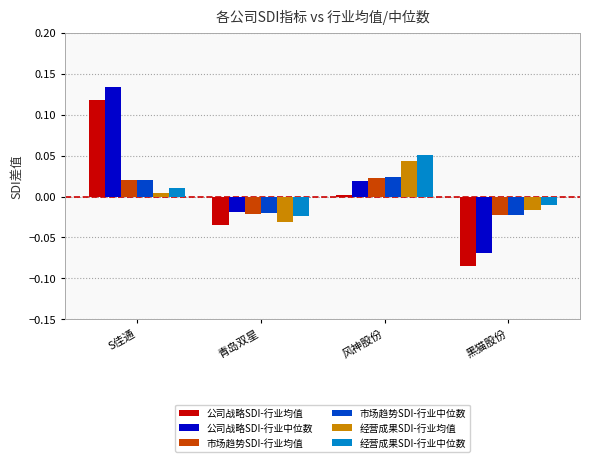

What is the difference between the 公司战略SDI-行业均值 values at 青岛双星 and S佳通?

0.2